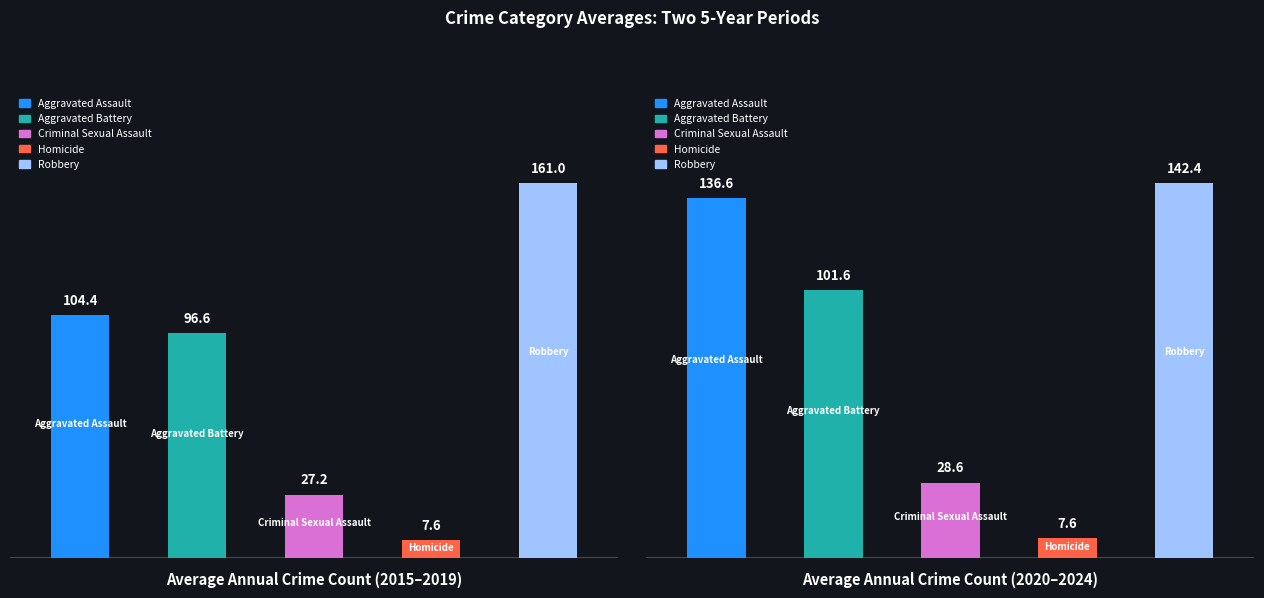

What are all the series names shown in the legend?

Aggravated Assault, Aggravated Battery, Criminal Sexual Assault, Homicide, Robbery